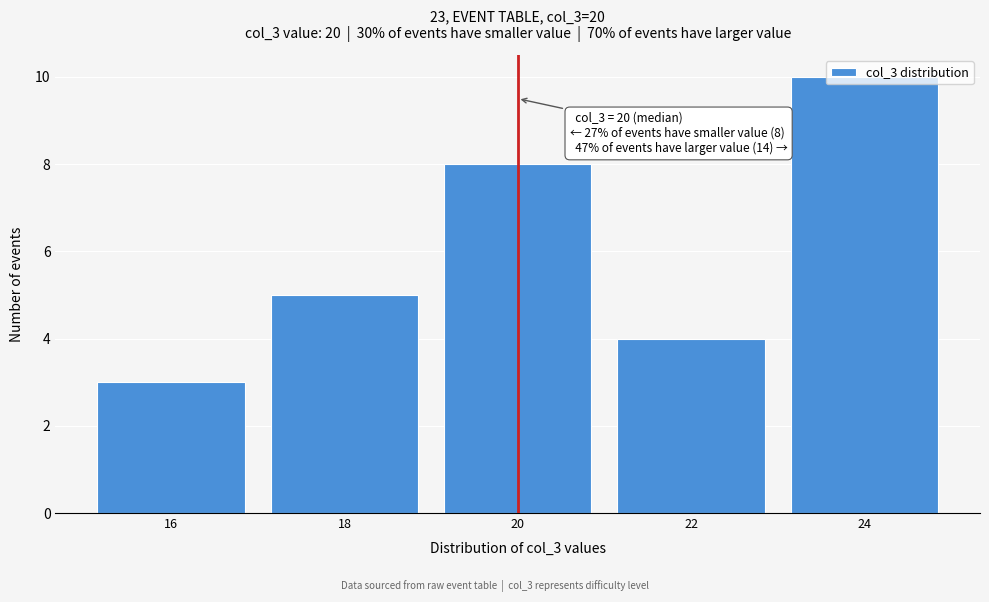

The value at 22 is 6. True or false?

False